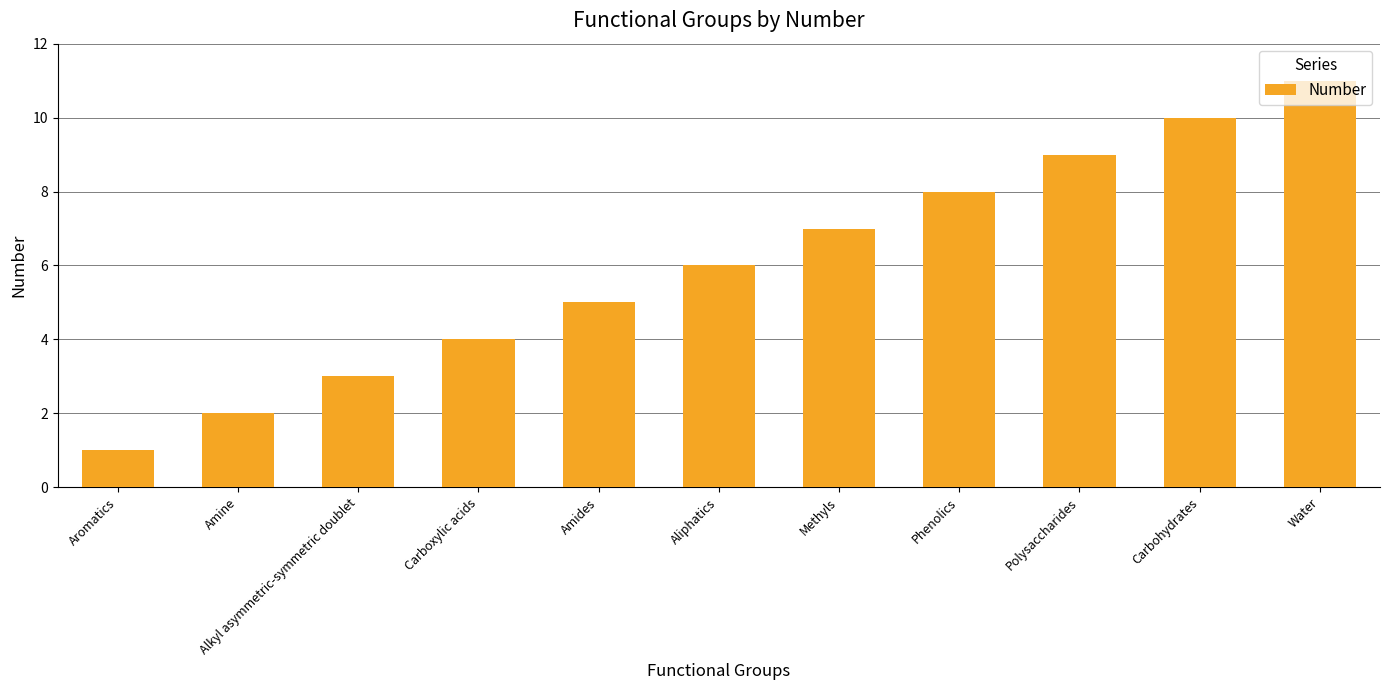

Does the chart contain any negative values?

No